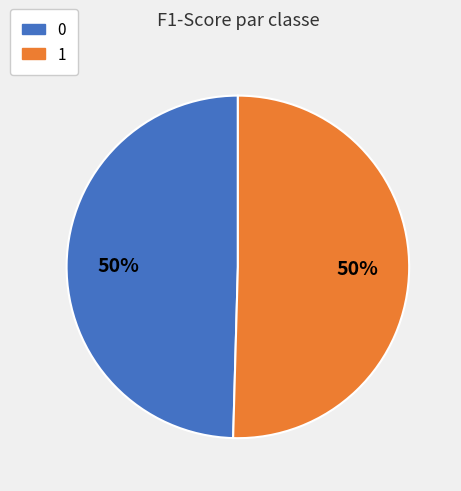

Which slice represents more than half of the pie?

1